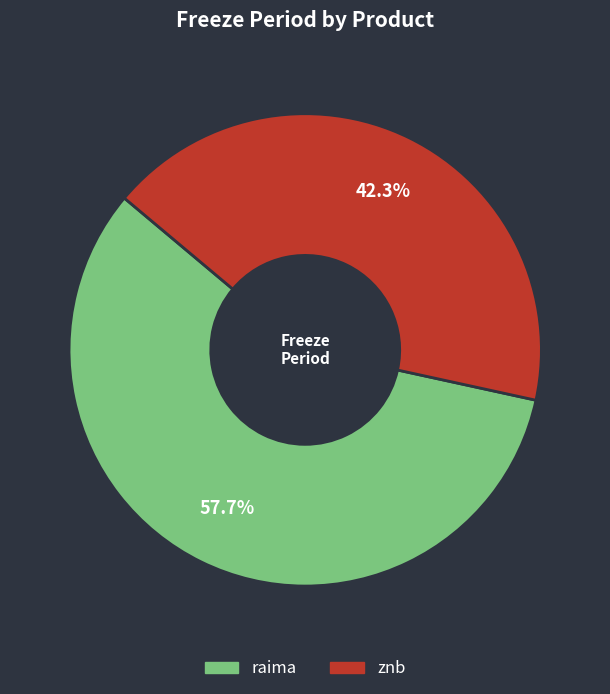

Rank the categories by value from lowest to highest.

znb, raima